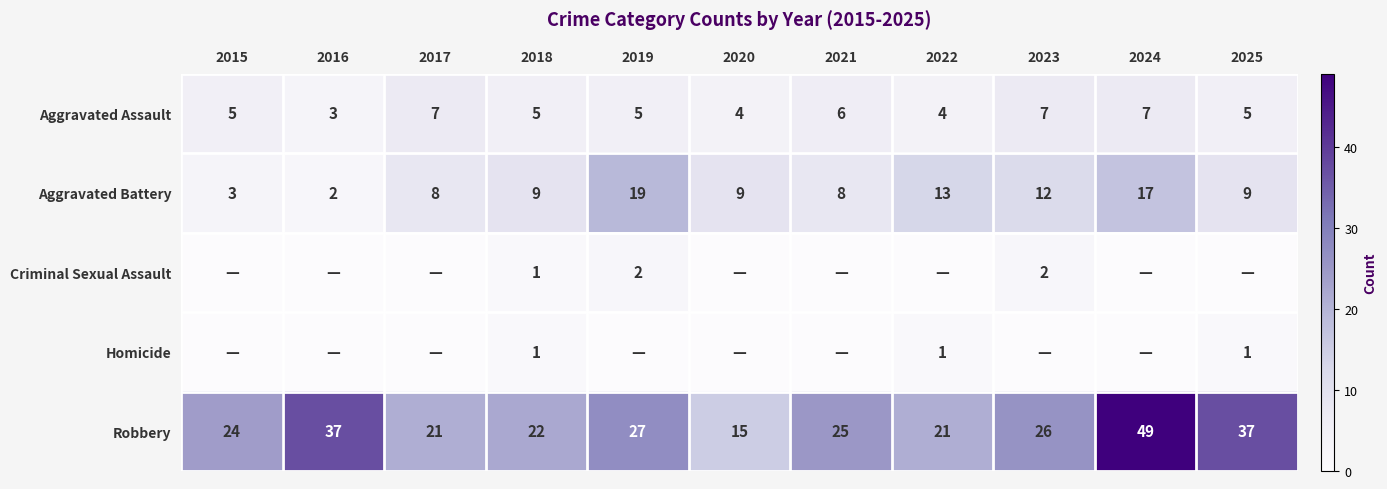

Is the value of Aggravated Battery at 2018 greater than the value of Aggravated Assault at 2018?

Yes